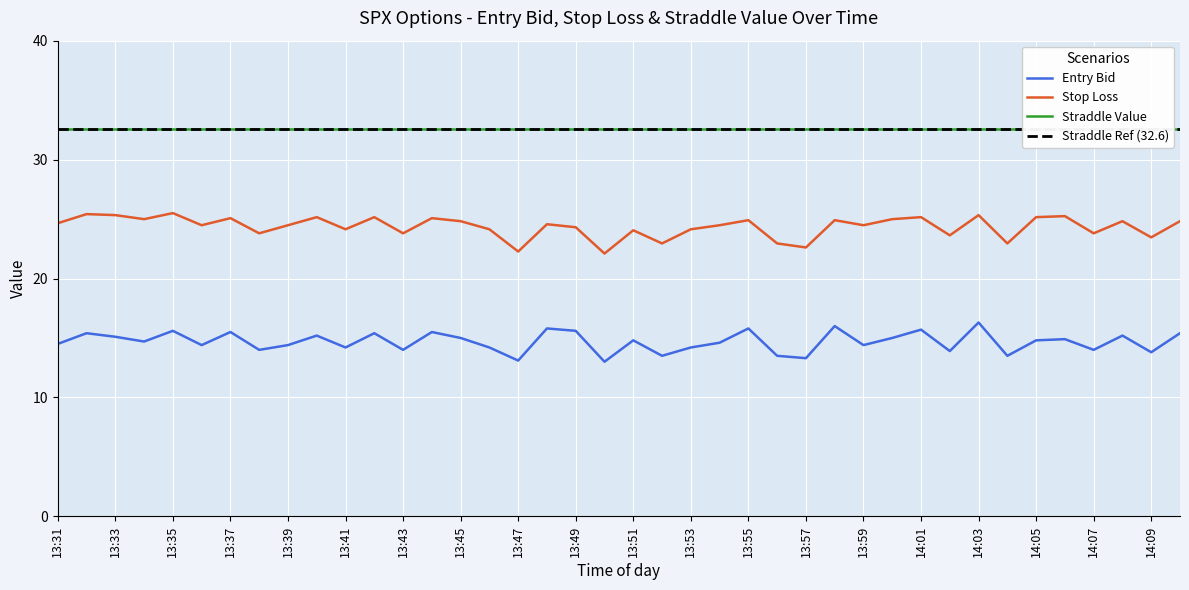

What is the spread (max minus min) of values at 14:05?

10.4